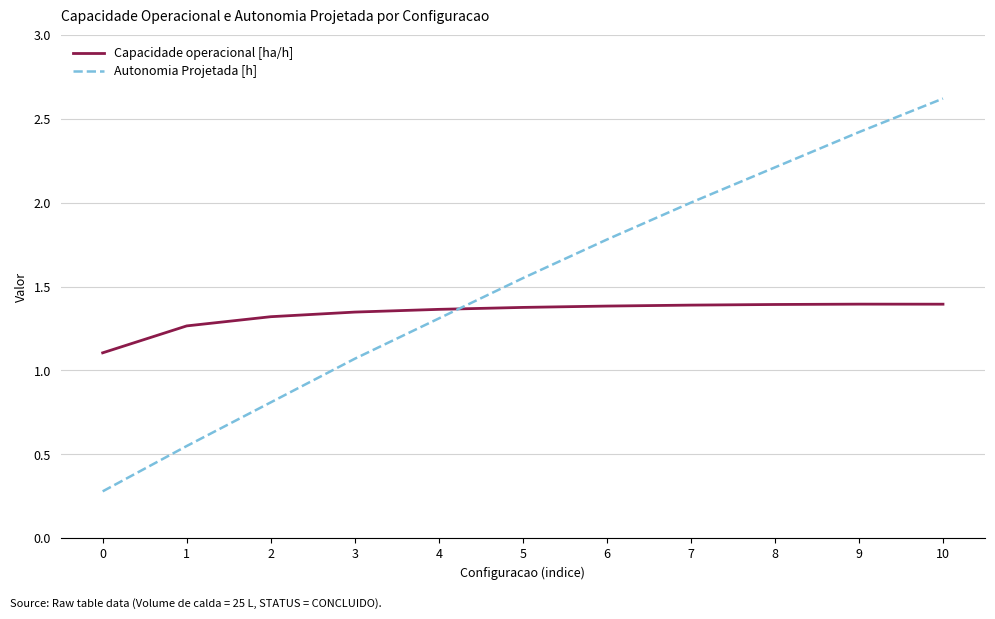

What is the difference between the maximum and minimum values in the Capacidade operacional [ha/h] series?

0.3